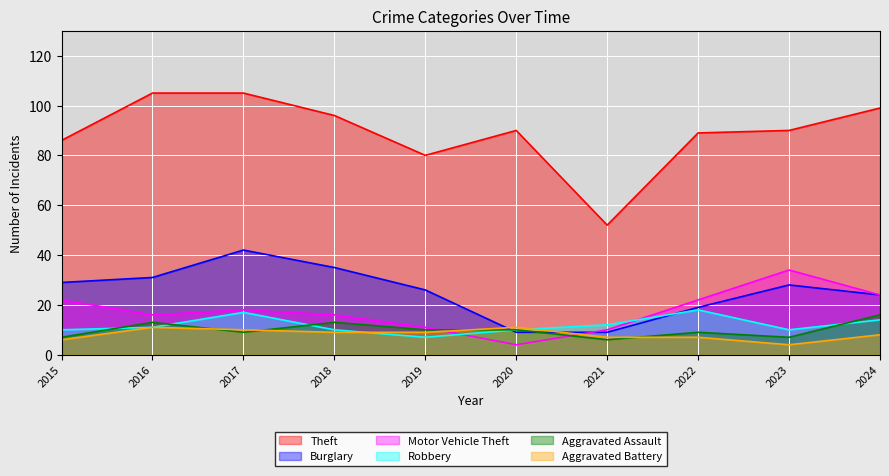

What are all the series names shown in the legend?

Theft, Burglary, Motor Vehicle Theft, Robbery, Aggravated Assault, Aggravated Battery